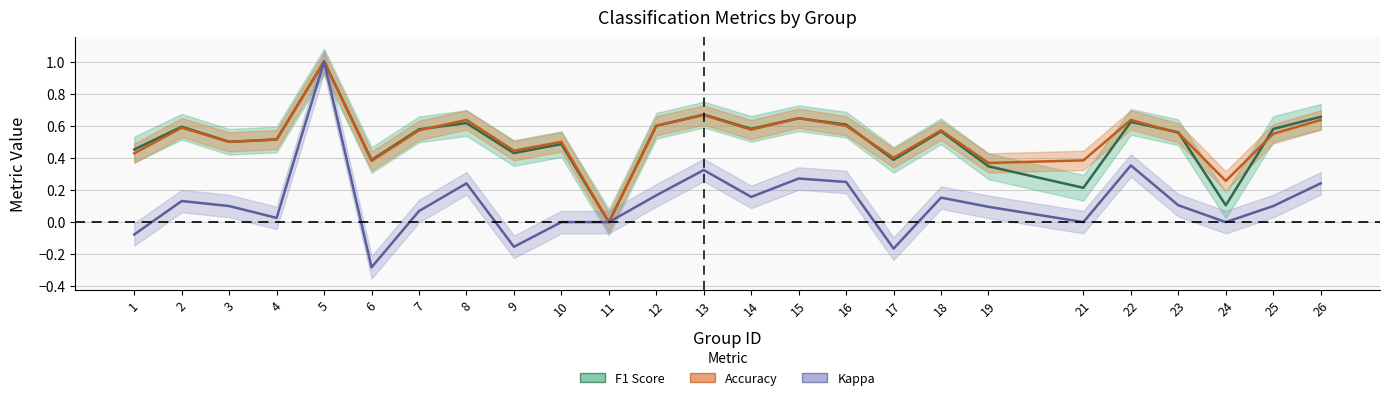

Reading left to right, transcribe all the data shown in this chart.

F1 Score: 1=0.5	2=0.6	3=0.5	4=0.5	5=1.0	6=0.4	7=0.6	8=0.6	9=0.4	10=0.5	11=0.0	12=0.6	13=0.7	14=0.6	15=0.6	16=0.6	17=0.4	18=0.6	19=0.3	21=0.2	22=0.6	23=0.6	24=0.1	25=0.6	26=0.7
Accuracy: 1=0.4	2=0.6	3=0.5	4=0.5	5=1.0	6=0.4	7=0.6	8=0.6	9=0.4	10=0.5	11=0.0	12=0.6	13=0.7	14=0.6	15=0.6	16=0.6	17=0.4	18=0.6	19=0.4	21=0.4	22=0.6	23=0.6	24=0.3	25=0.6	26=0.6
Kappa: 1=-0.1	2=0.1	3=0.1	4=0.0	5=1.0	6=-0.3	7=0.1	8=0.2	9=-0.2	10=0.0	11=0.0	12=0.2	13=0.3	14=0.2	15=0.3	16=0.2	17=-0.2	18=0.2	19=0.1	21=0.0	22=0.4	23=0.1	24=0.0	25=0.1	26=0.2